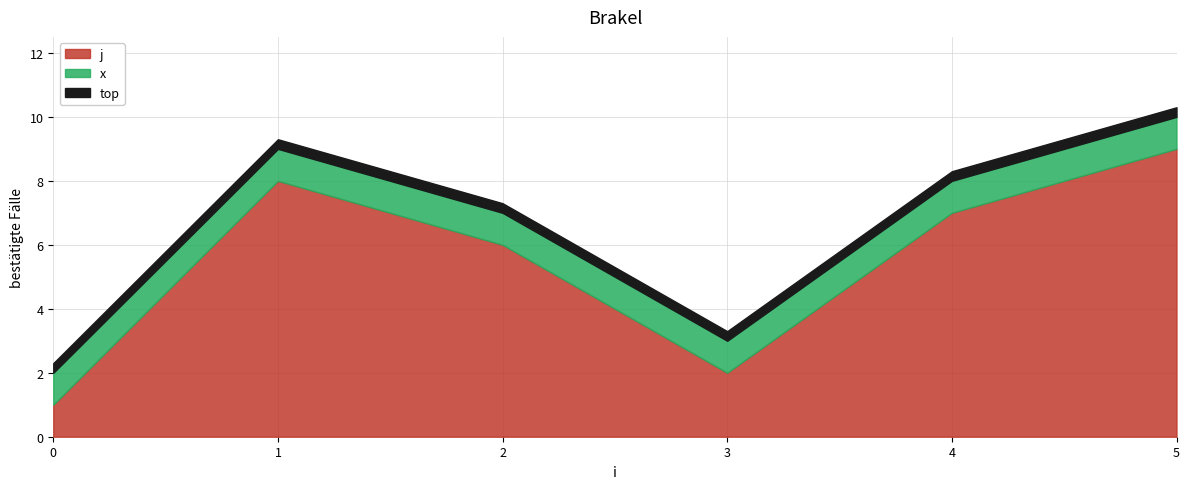

What is the value of the x point at the 3rd from the left?

1